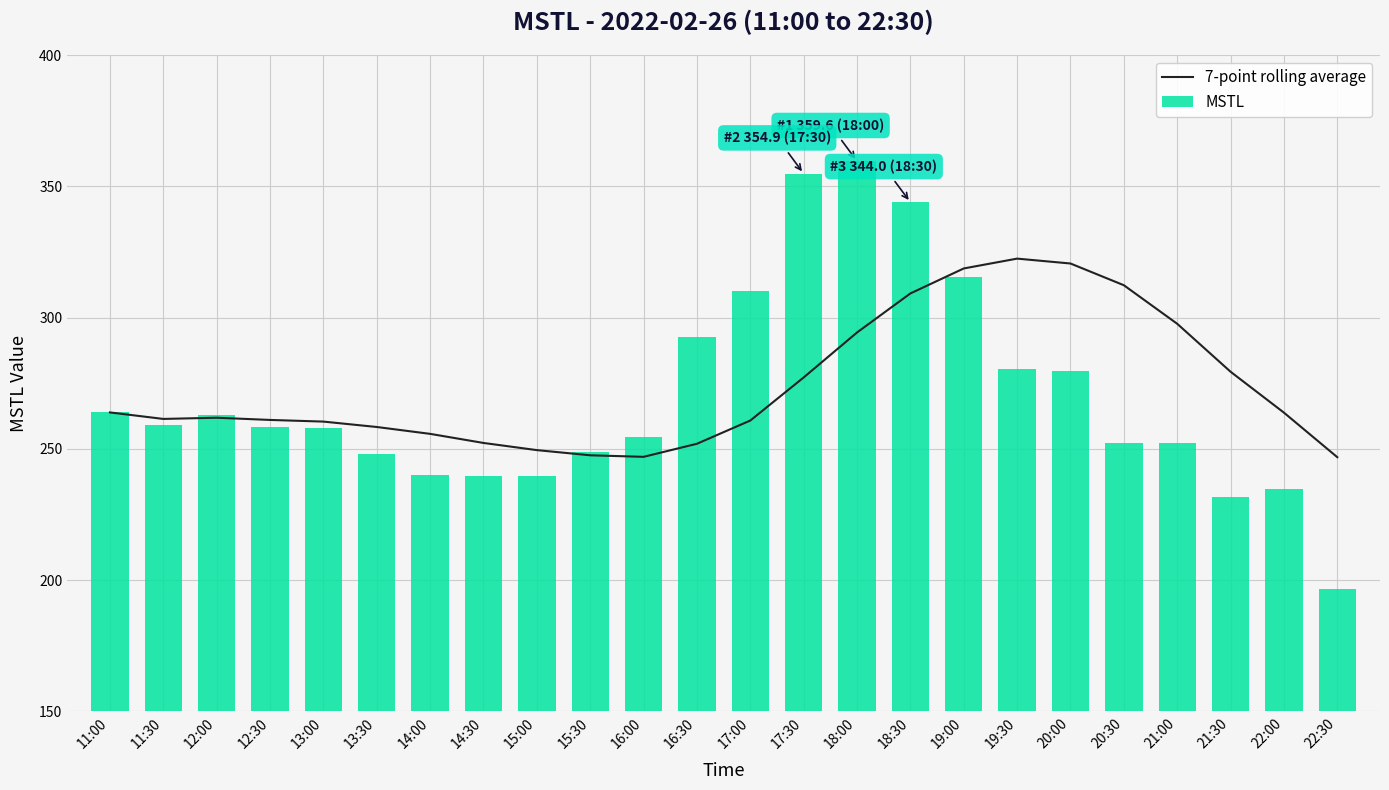

What is the value of the 7-point rolling average bar at the 5th from the left?

260.4